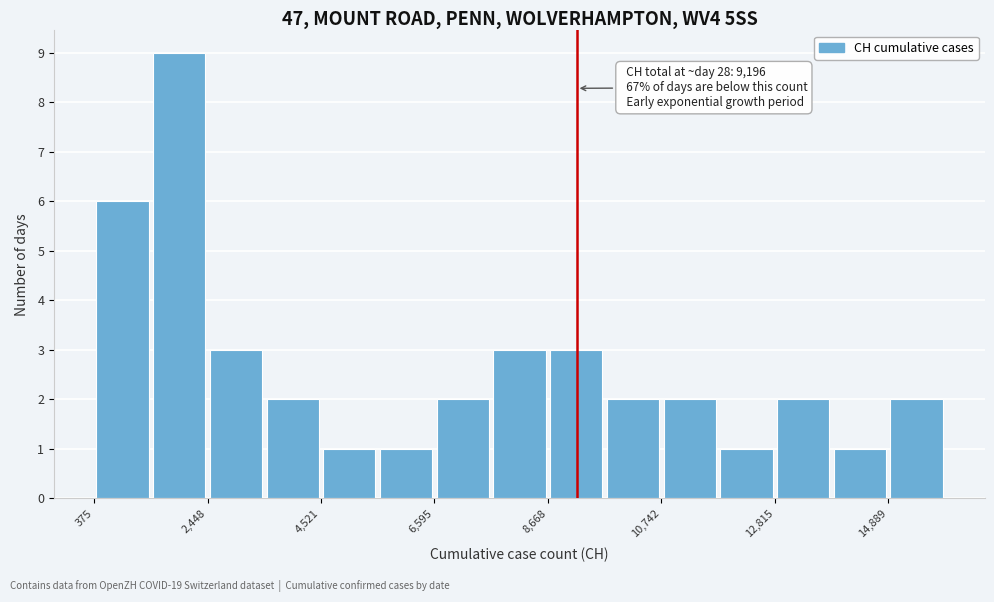

Read against the x-axis, roughly where is the centre of the tallest bar?

2000